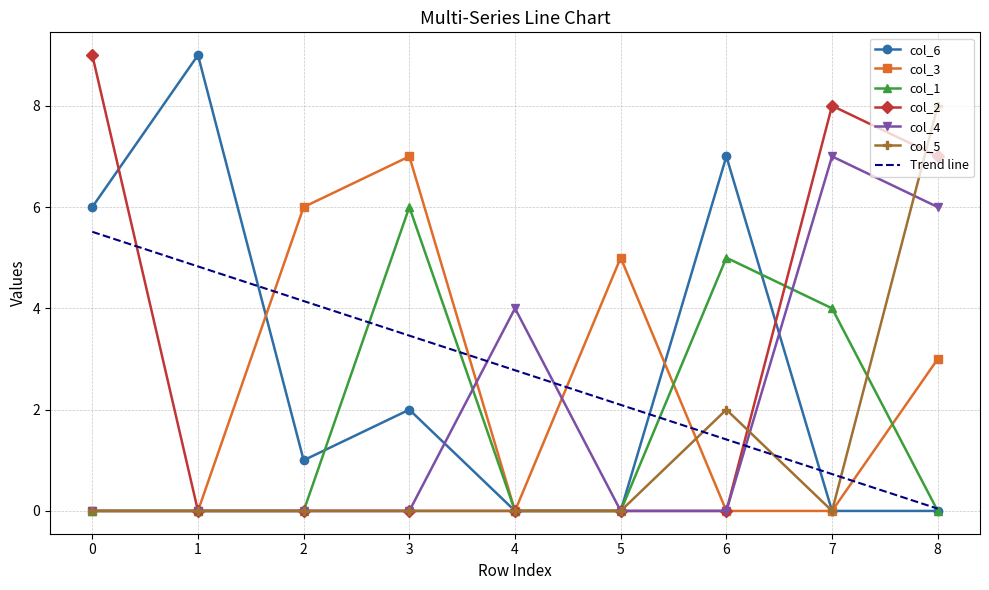

Where is the first local minimum for col_6?

2